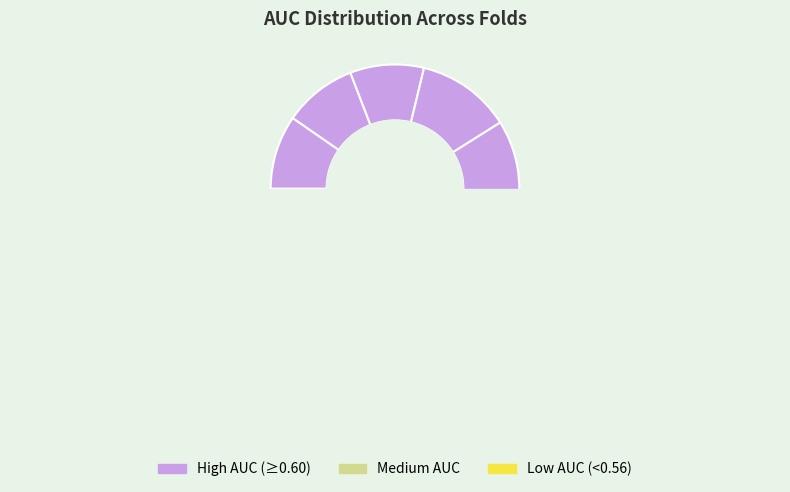

What is the largest slice in the pie chart?

Fold 4